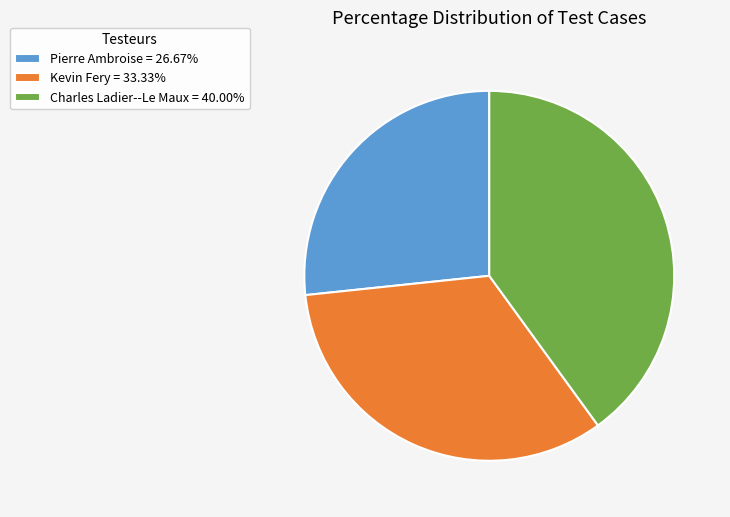

What is the ratio of the value at Charles Ladier--Le Maux = 40.00% to the value at Pierre Ambroise = 26.67%?

1.5